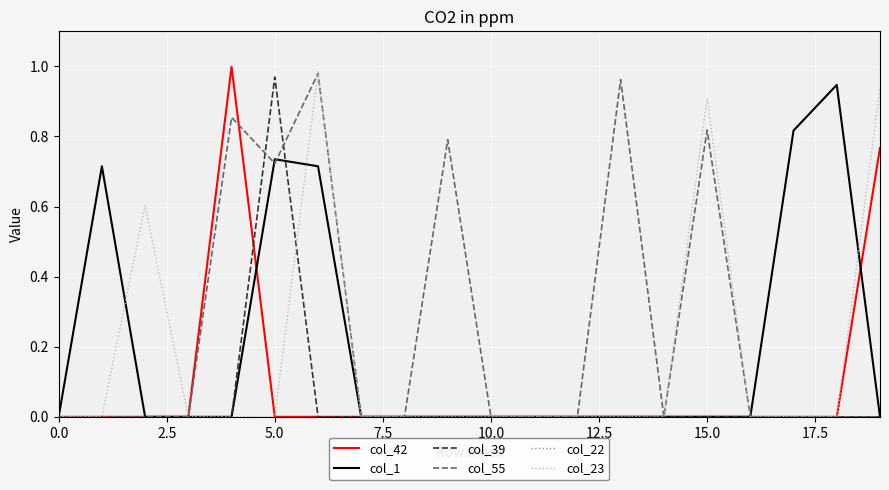

Which series has the largest total across all categories?

col_55